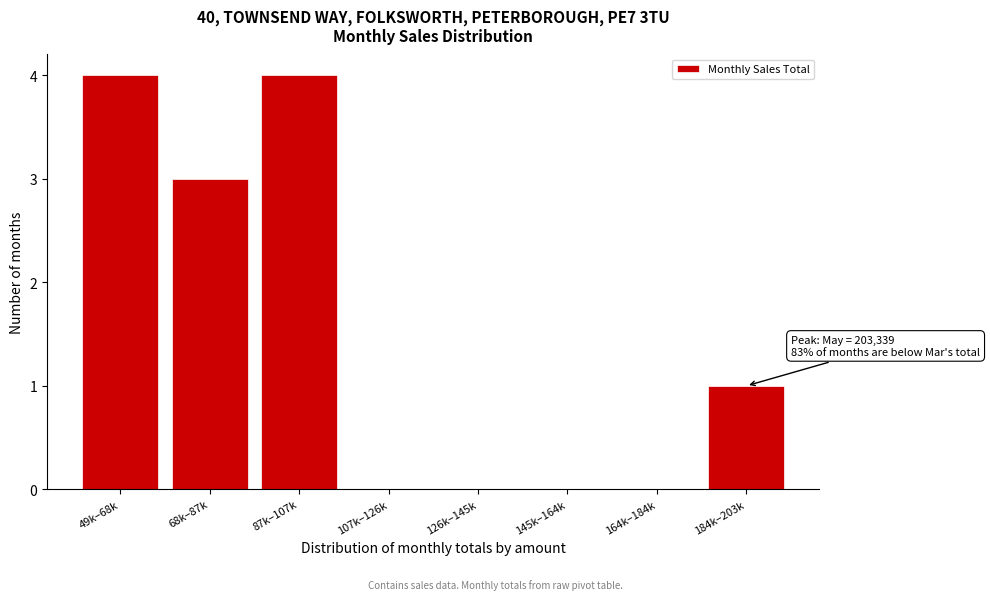

Reading left to right, transcribe all the data shown in this chart.

49k–68k=4	68k–87k=3	87k–107k=4	107k–126k=0	126k–145k=0	145k–164k=0	164k–184k=0	184k–203k=1